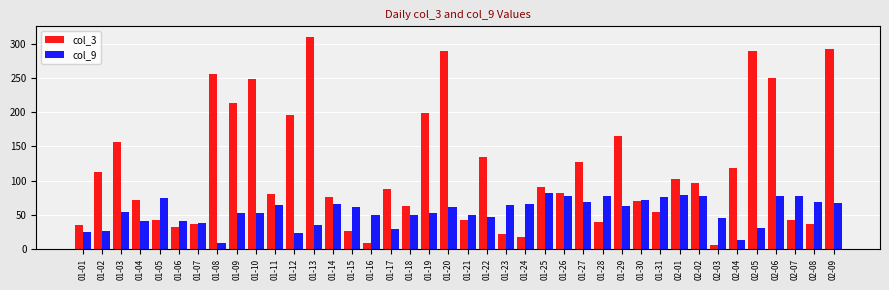

What are all the series names shown in the legend?

col_3, col_9